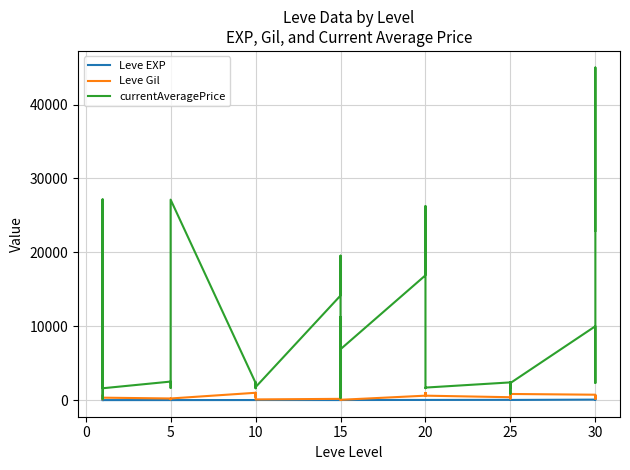

What is the label of the 25th point from the right?

10